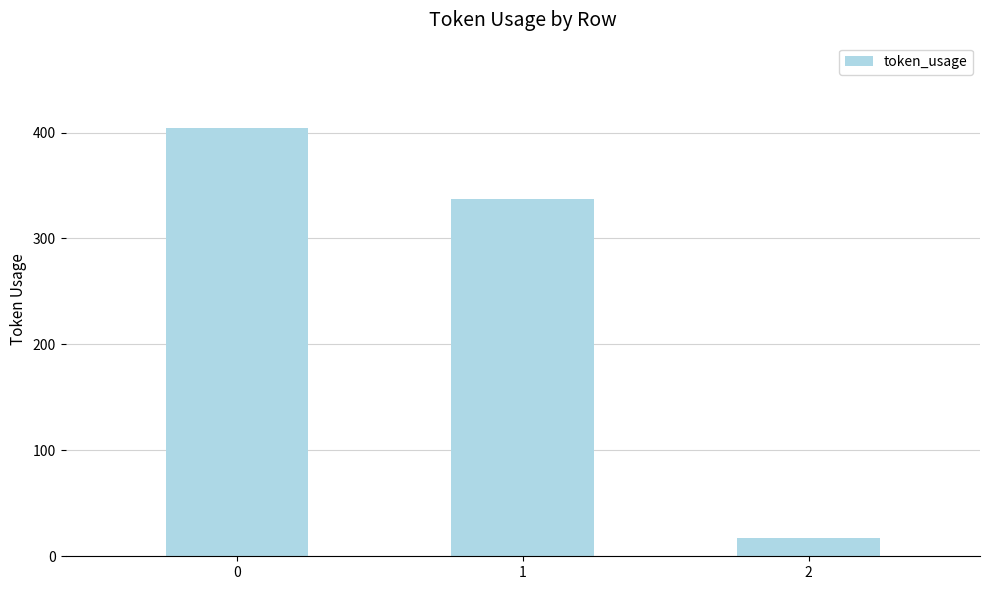

What is the maximum value shown in the chart?

404